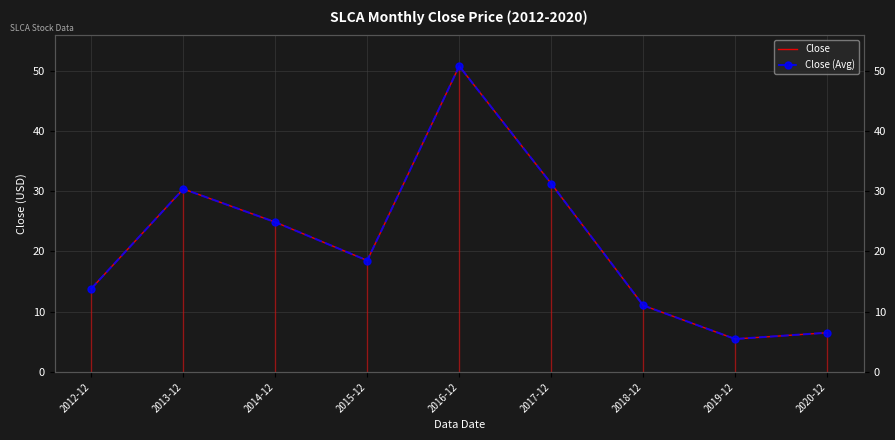

What is the difference between the maximum and minimum values in the Close (Avg) series?

45.3